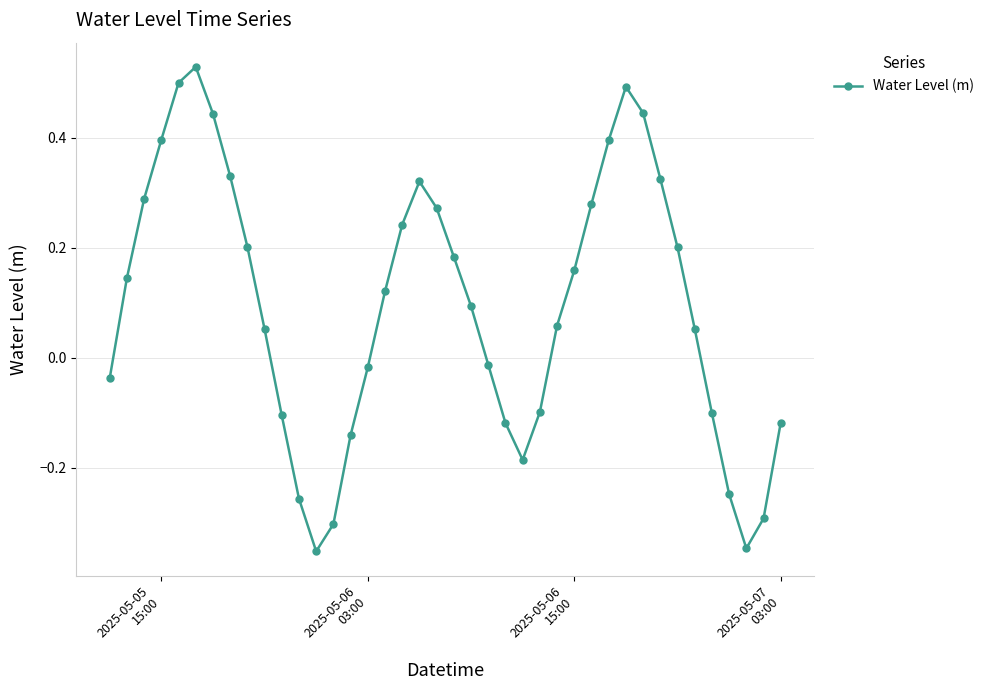

How many interior local valleys (lower than both neighbors) does the data have?

3